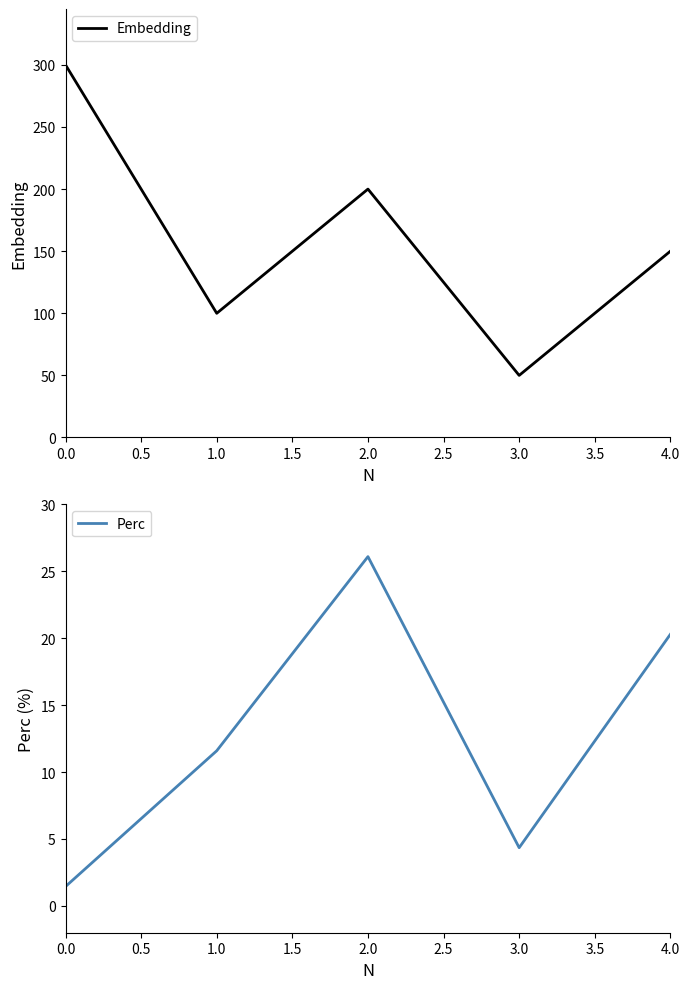

What is the sum of the Perc values at 3.0 and 2.0?

30.4